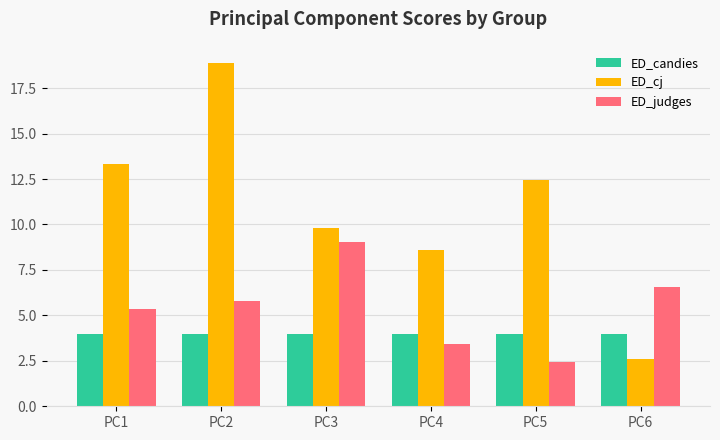

What is the spread (max minus min) of values at PC2?

14.9